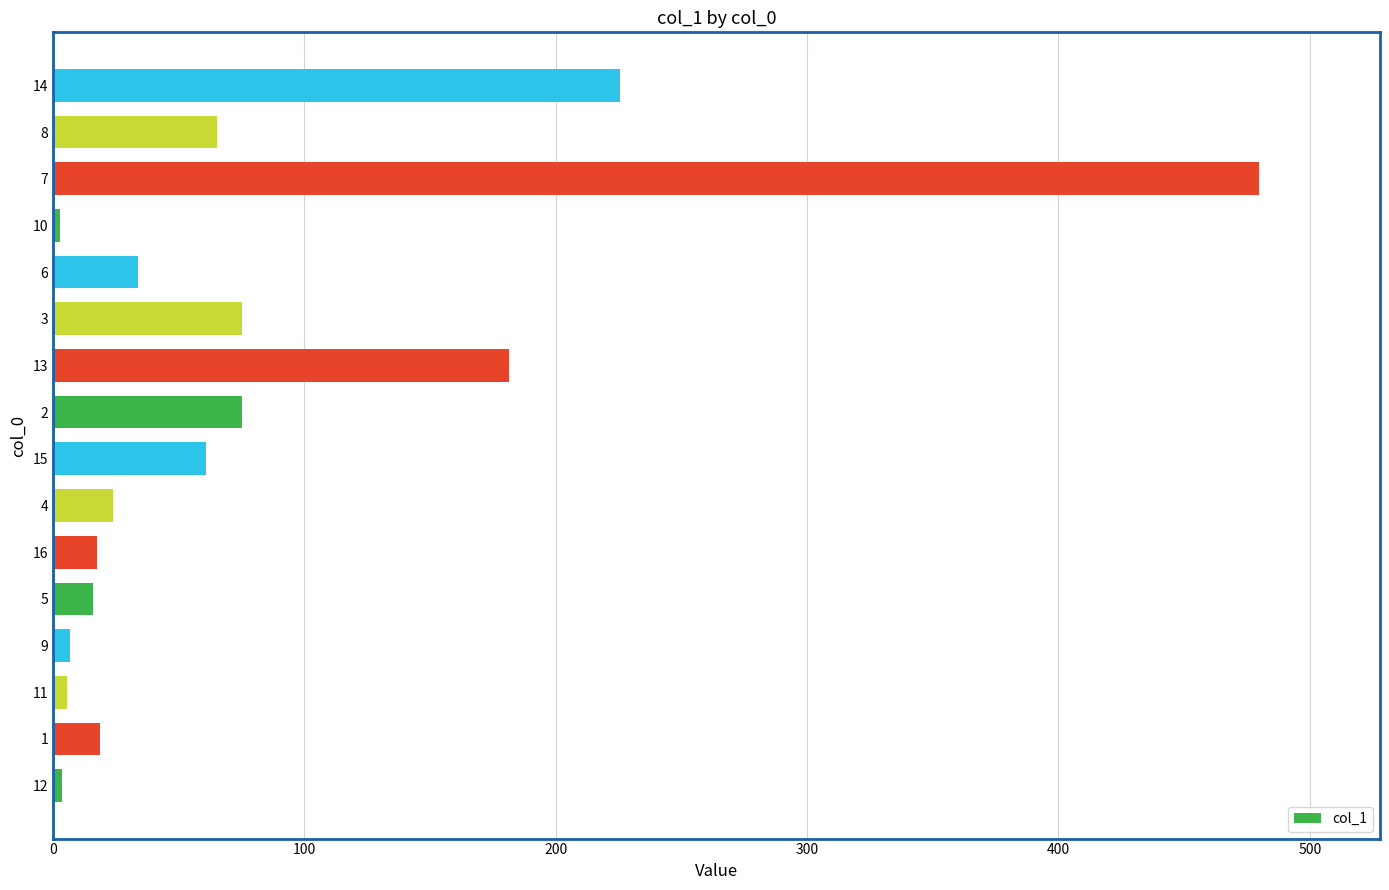

What is the change in value from 16 to 7?

+462.4